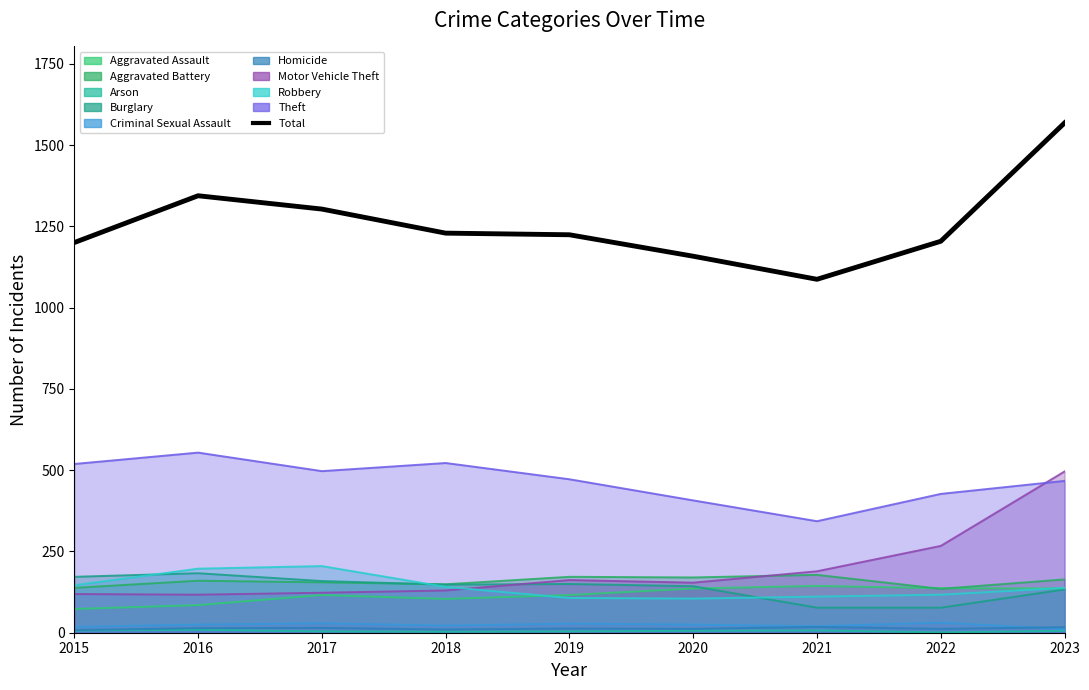

Where is the first local maximum?

2016